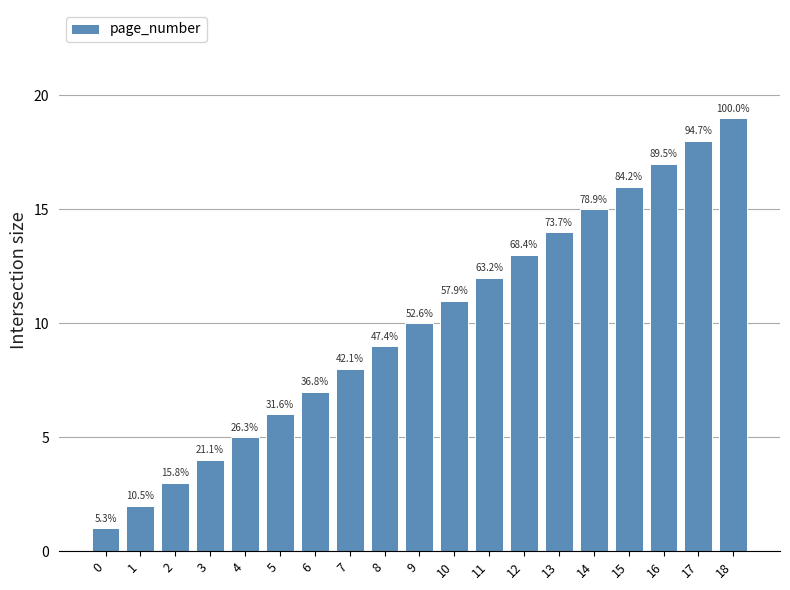

Which category has the highest value across all series?

18